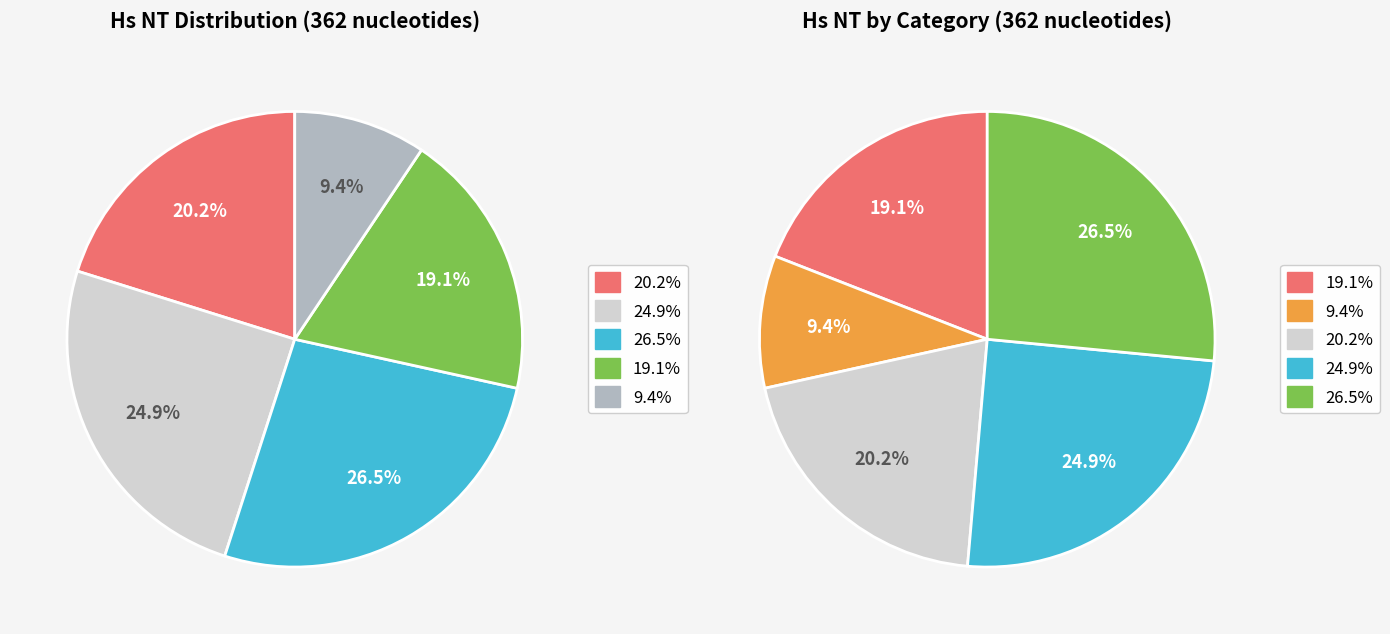

How many segments does this pie chart have?

5